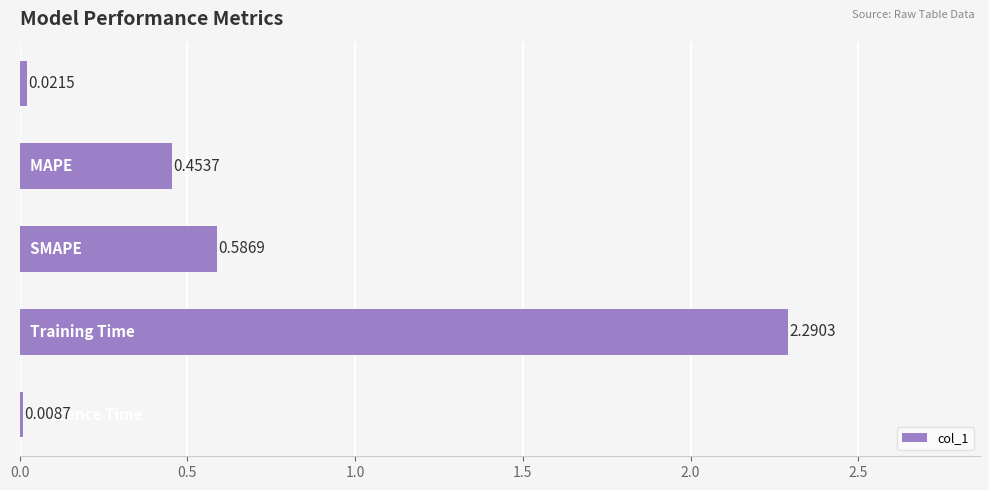

What is the sum of all values?

3.4